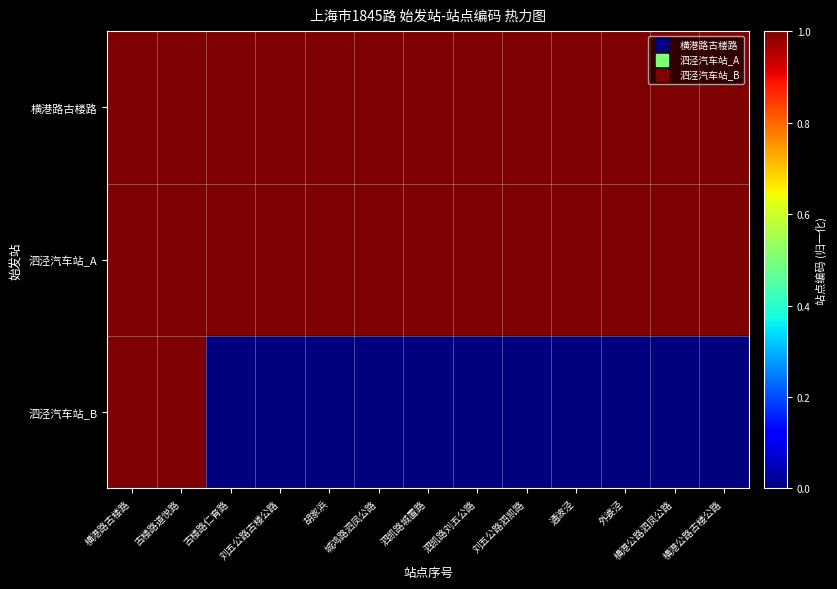

Rank the series at 横港路古楼路 from highest to lowest value.

横港路古楼路, 泗泾汽车站_B, 泗泾汽车站_A